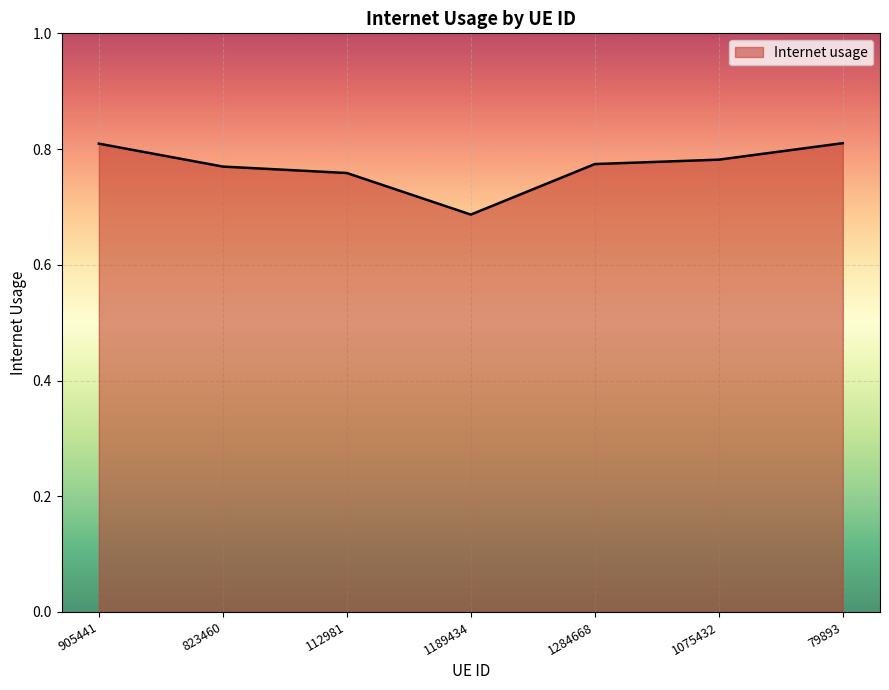

Which label corresponds to the smallest value in the chart?

1189434